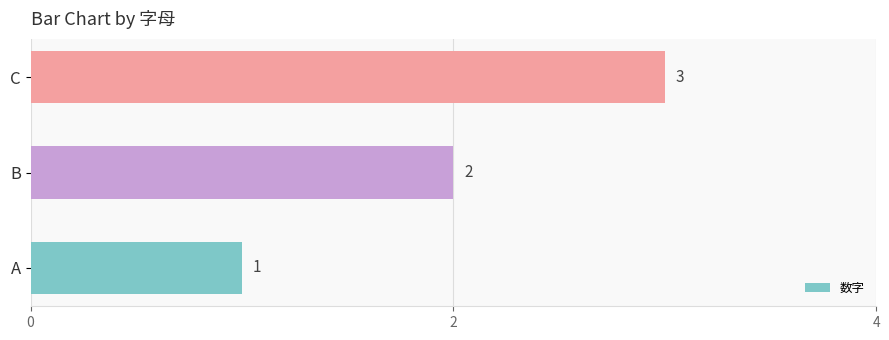

What is the ratio of the value at B to the value at C?

0.7